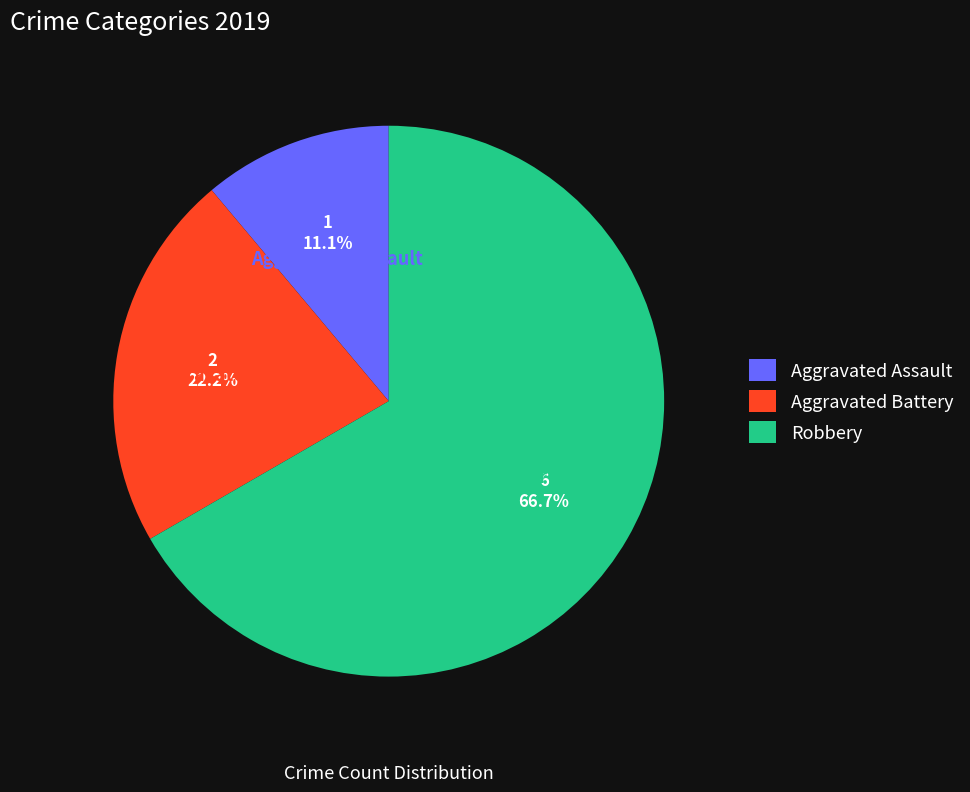

Which has a higher value, Aggravated Assault or Aggravated Battery?

Aggravated Battery